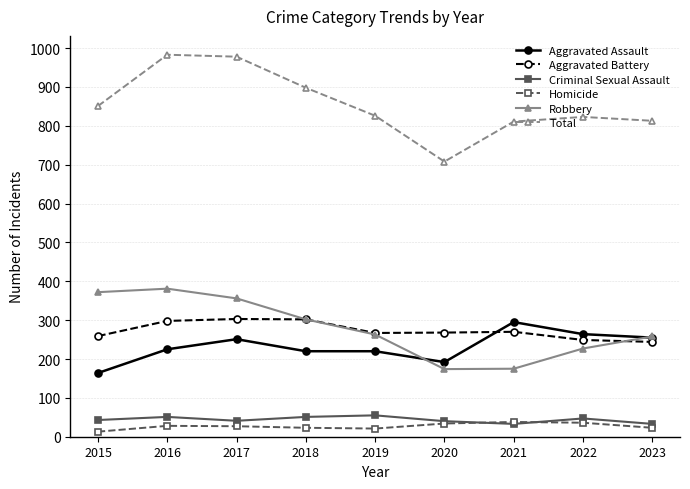

Does the chart display data point markers on the line(s)?

Yes